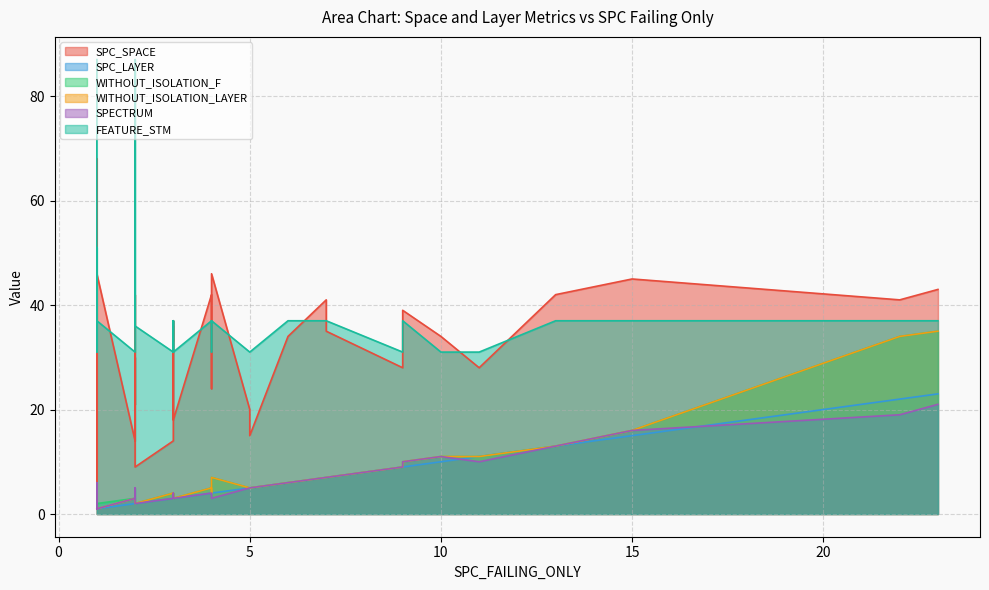

Count the number of data series in this chart.

6